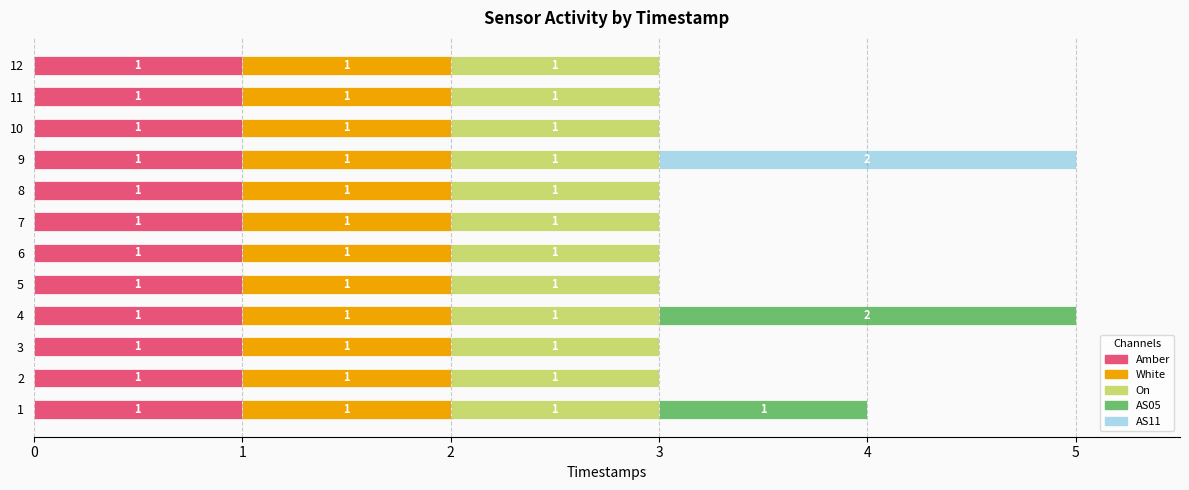

What is the total value across all series at 10?

3